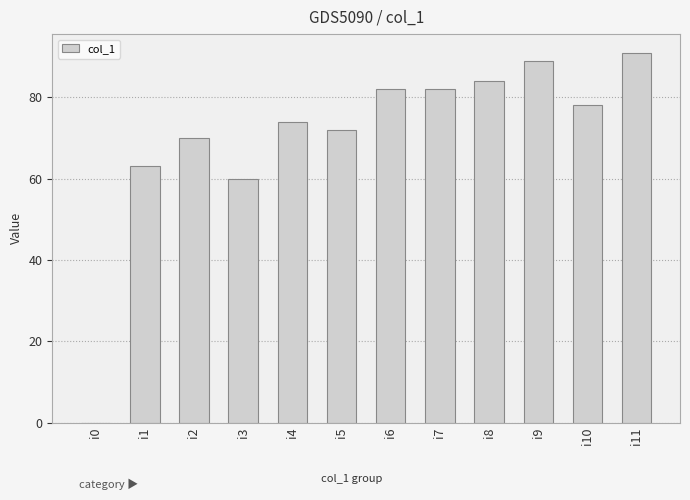

Are the bars grouped side by side (vs. stacked)?

No